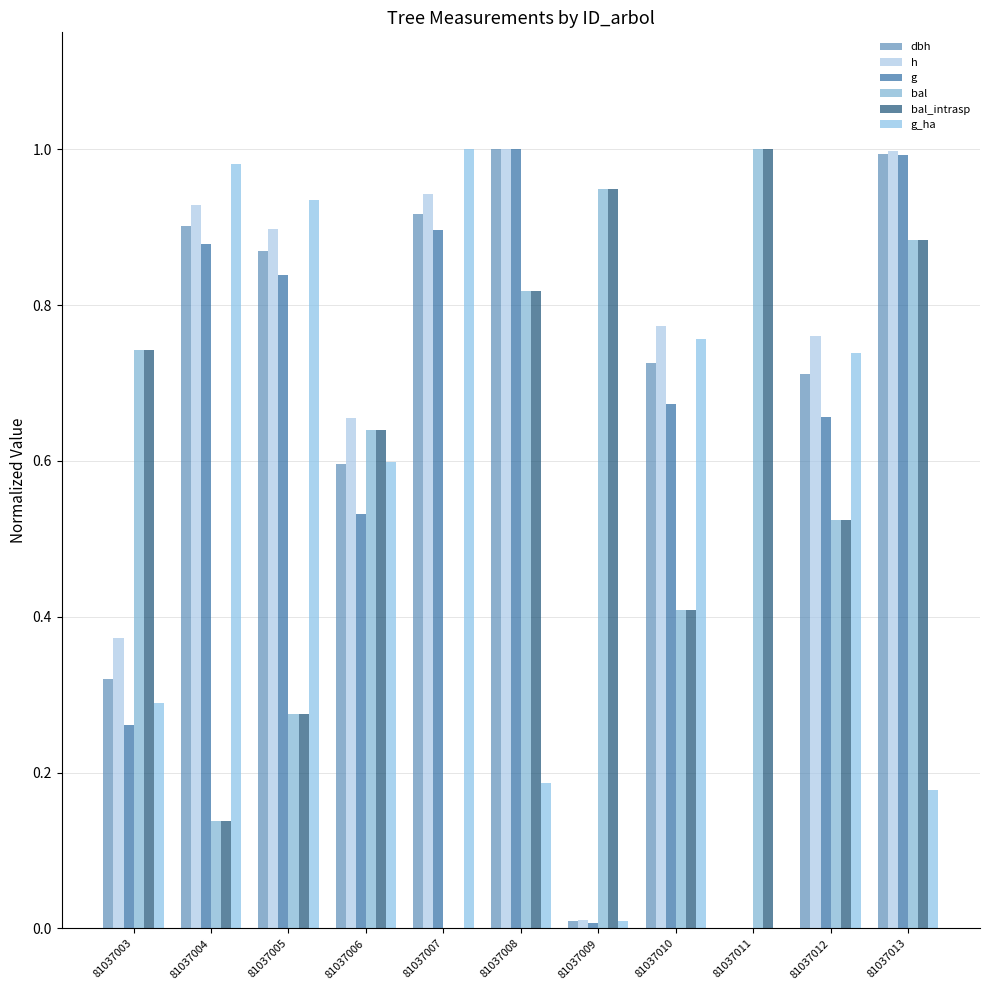

What is the value of the h bar at the 1st from the left?

0.4